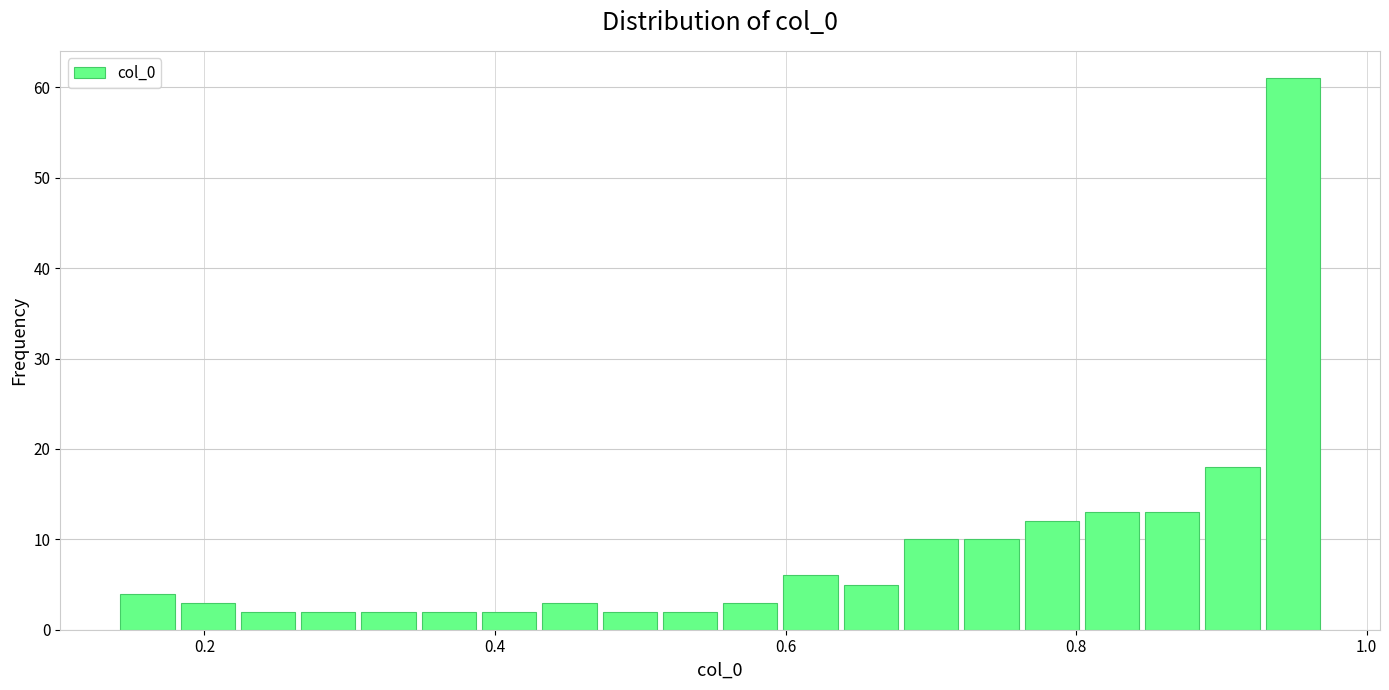

Read against the x-axis, roughly where is the centre of the tallest bar?

0.94